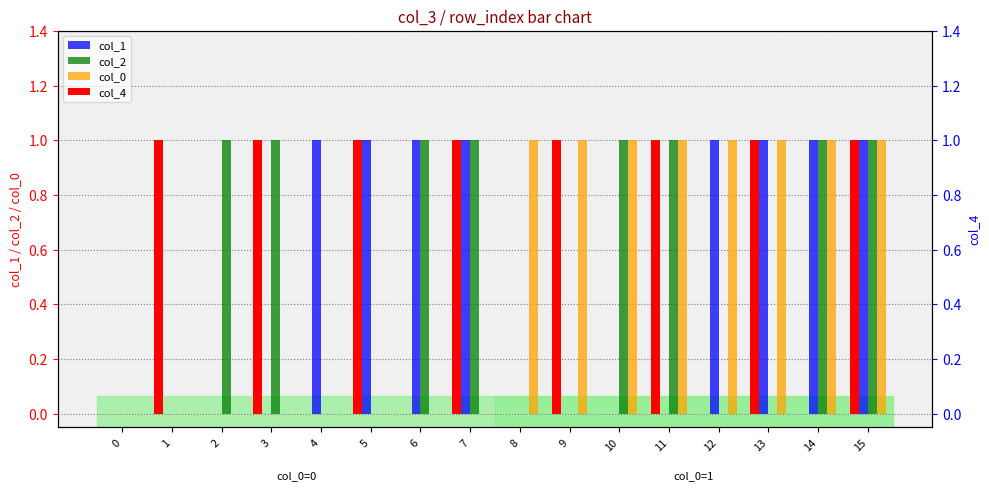

List the series in order of their peak value, highest first.

col_1, col_2, col_0, col_4